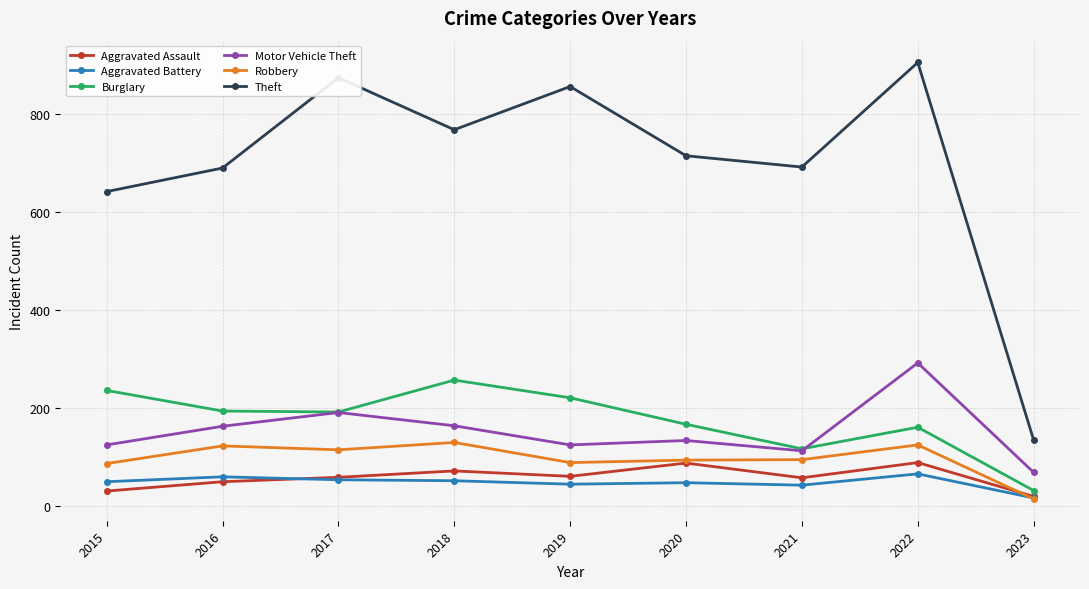

At how many categories does at least one series exceed 407?

8